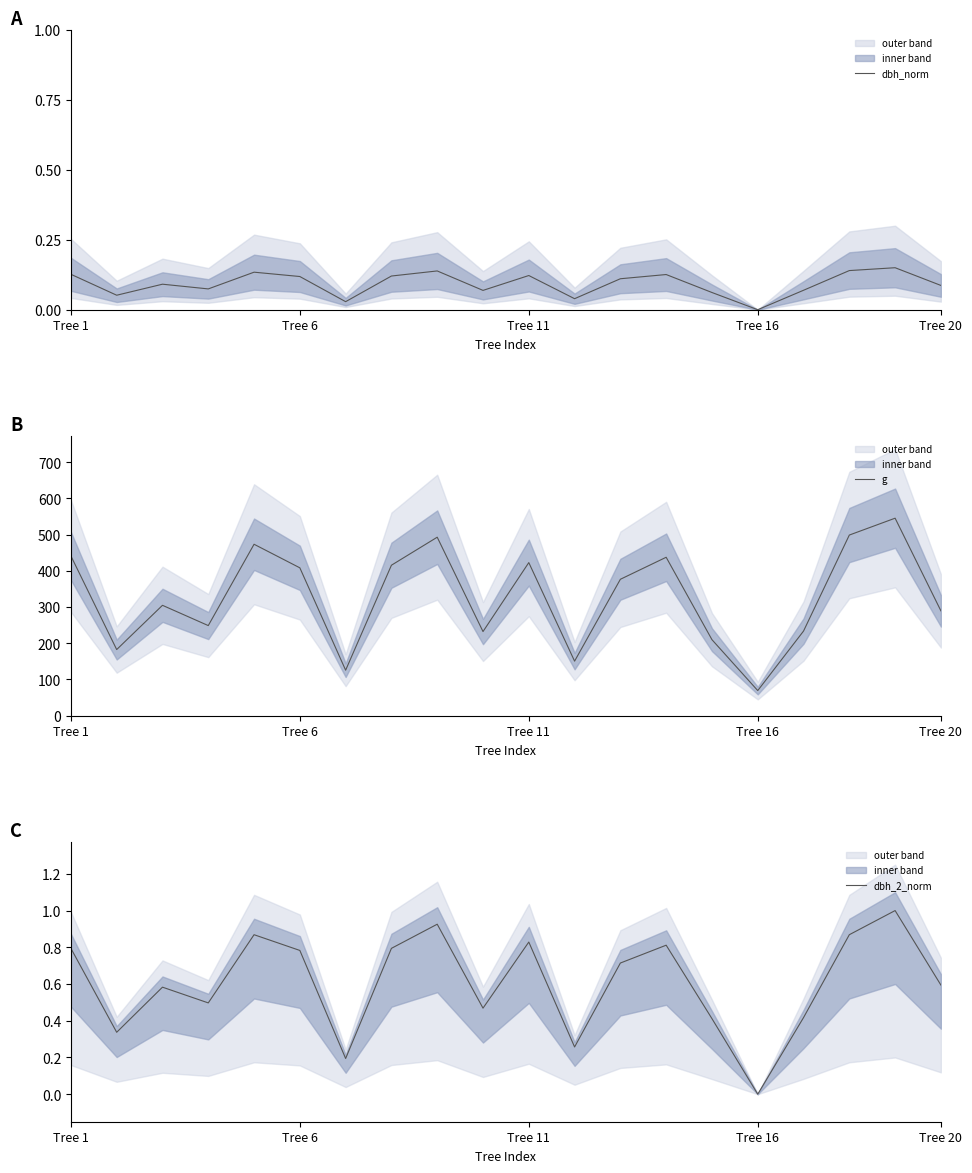

Which series has the largest range (max minus min)?

g